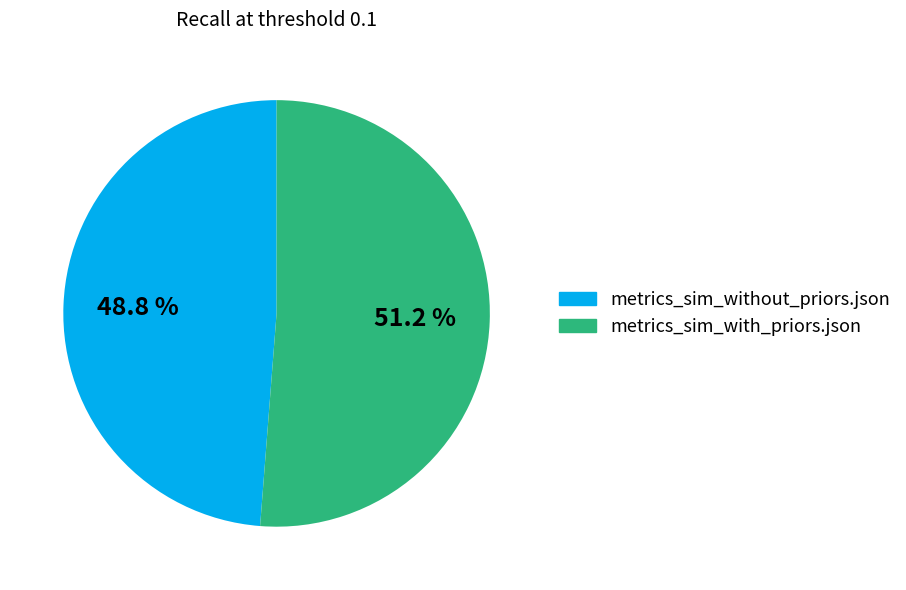

Is it true that metrics_sim_with_priors.json is 66% of the pie?

False